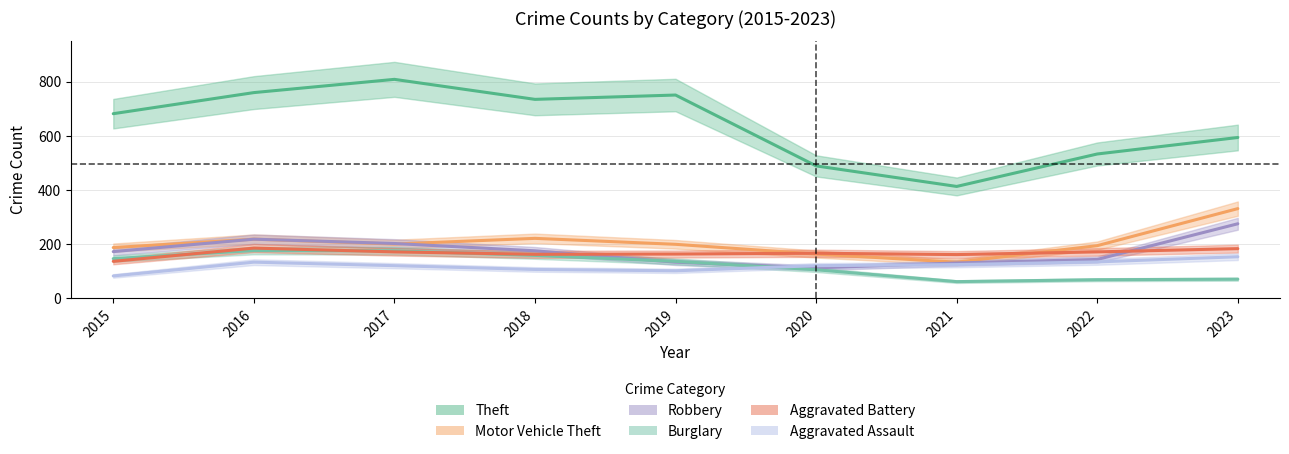

What is the difference between the Aggravated Assault values at 2021 and 2015?

42